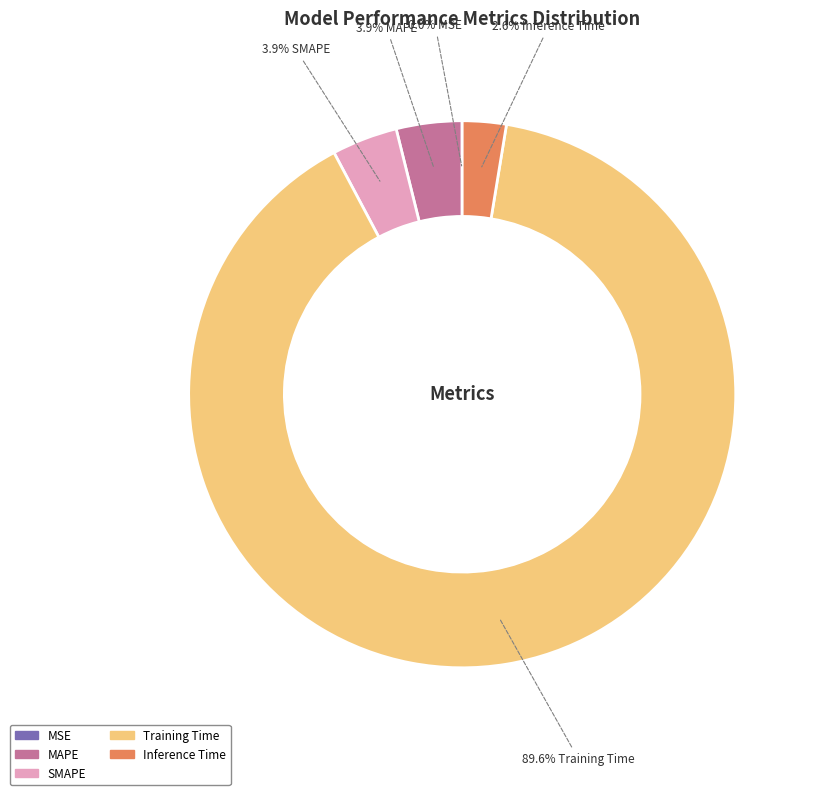

Is there any slice that represents more than half of the pie?

Yes